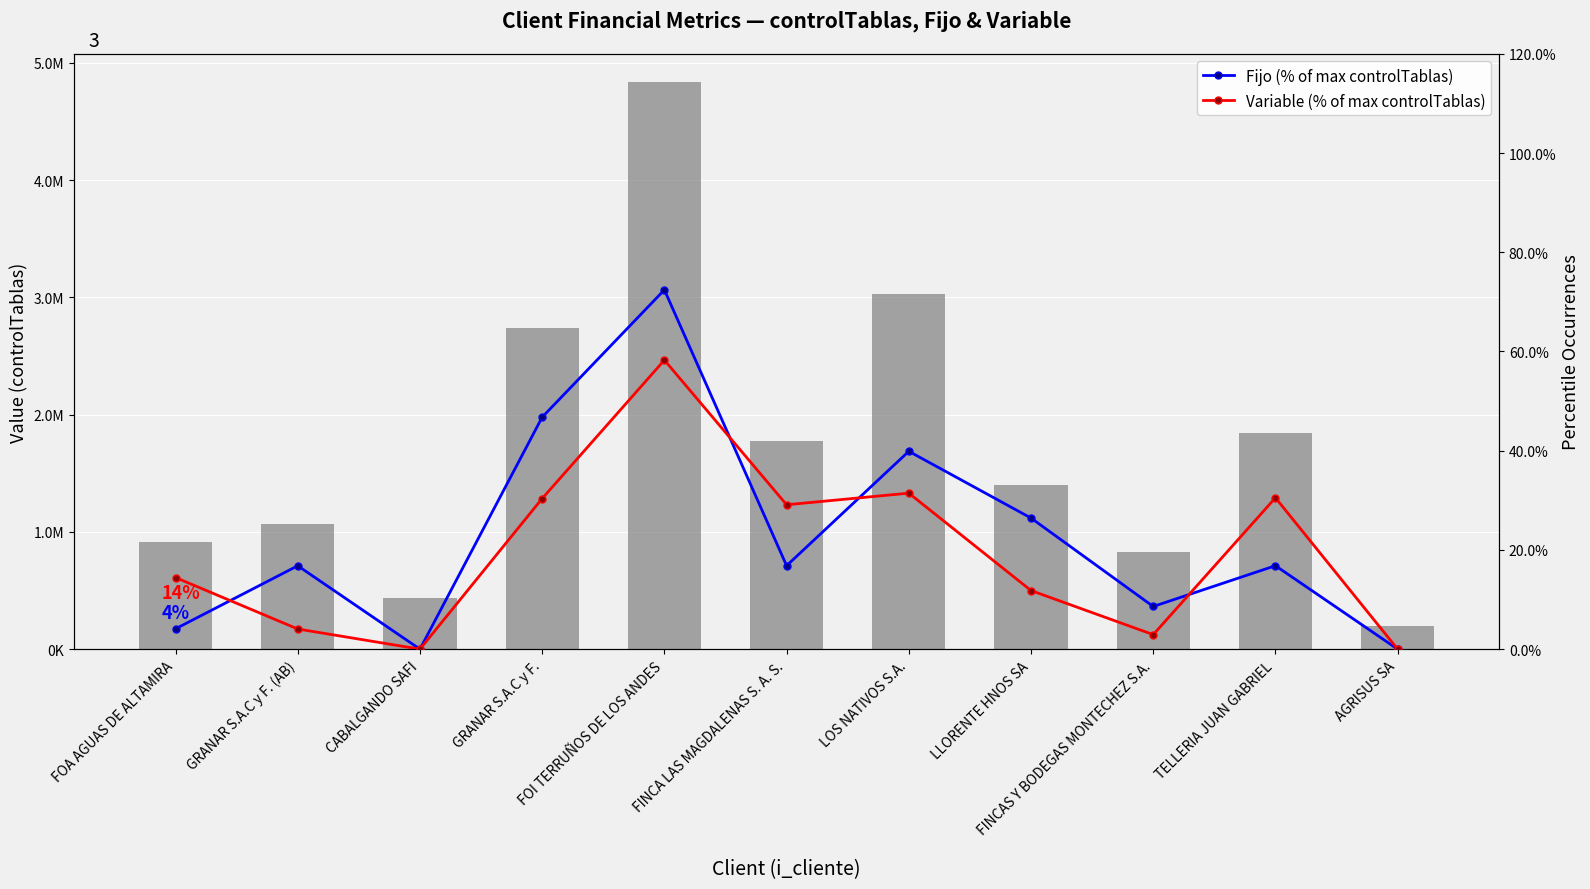

What is the lowest value of the controlTablas series?

197590.7